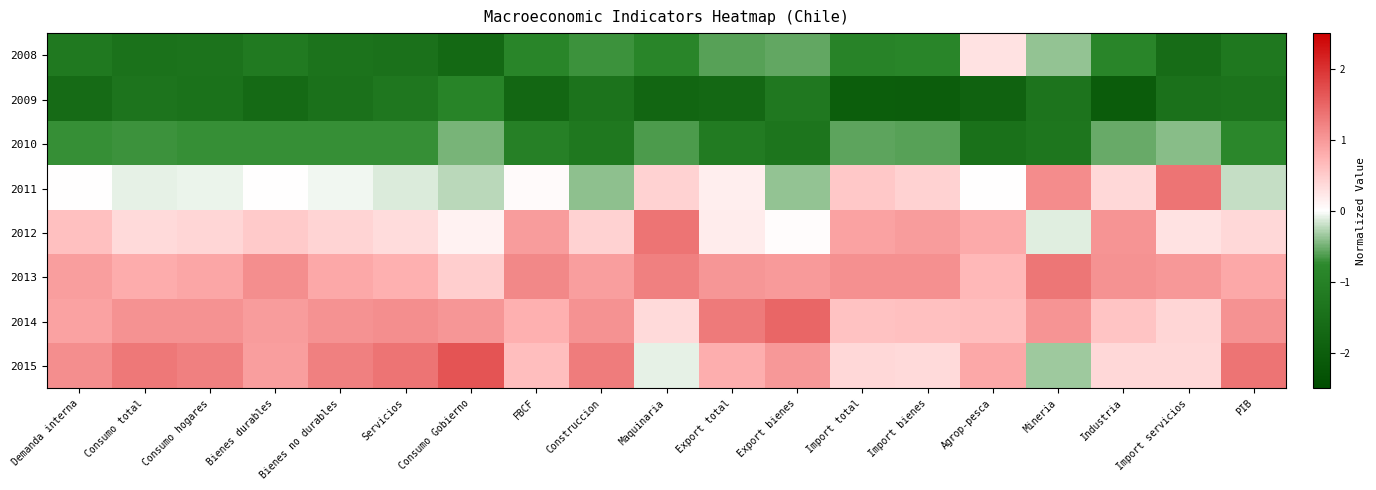

What is the spread (max minus min) of values at Consumo hogares?

2.7